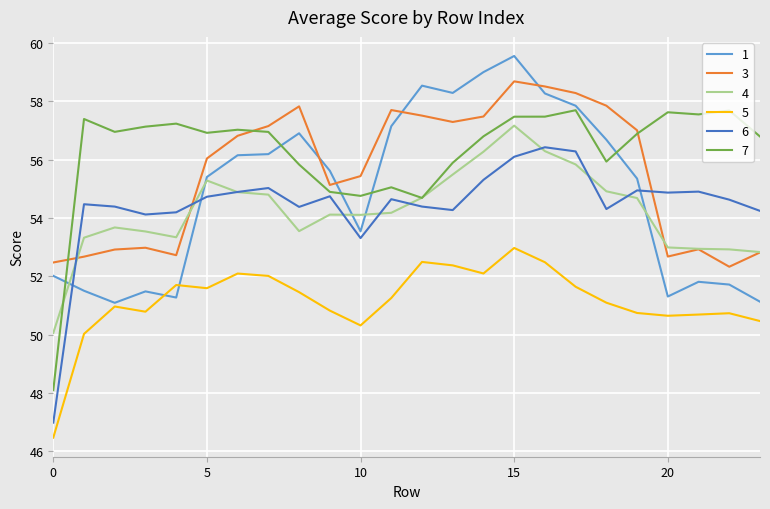

What is the difference between the maximum and minimum values in the 7 series?

9.6